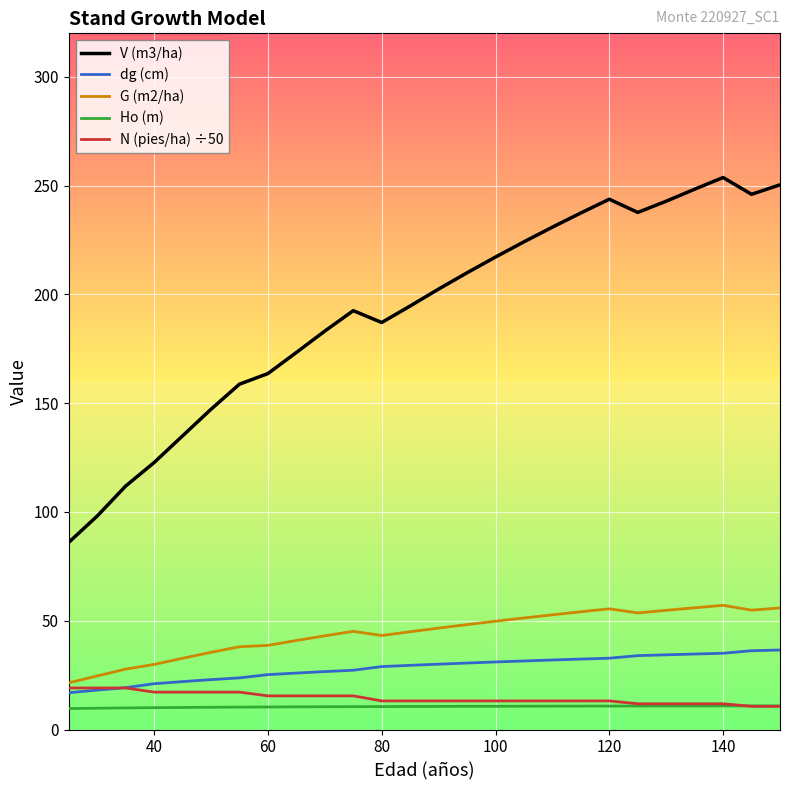

True or false: dg (cm) and Ho (m) cross at least once.

False